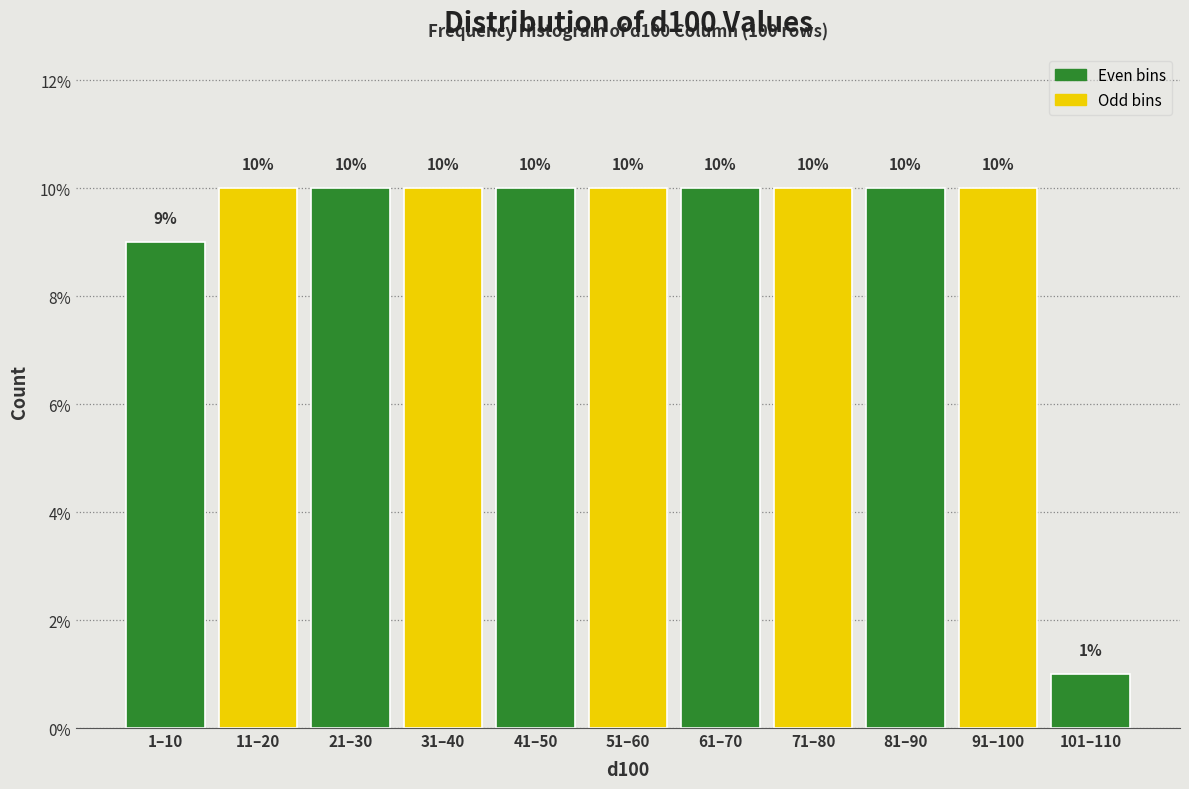

Reading left to right, extract all data points from this chart.

9	10	10	10	10	10	10	10	10	10	1